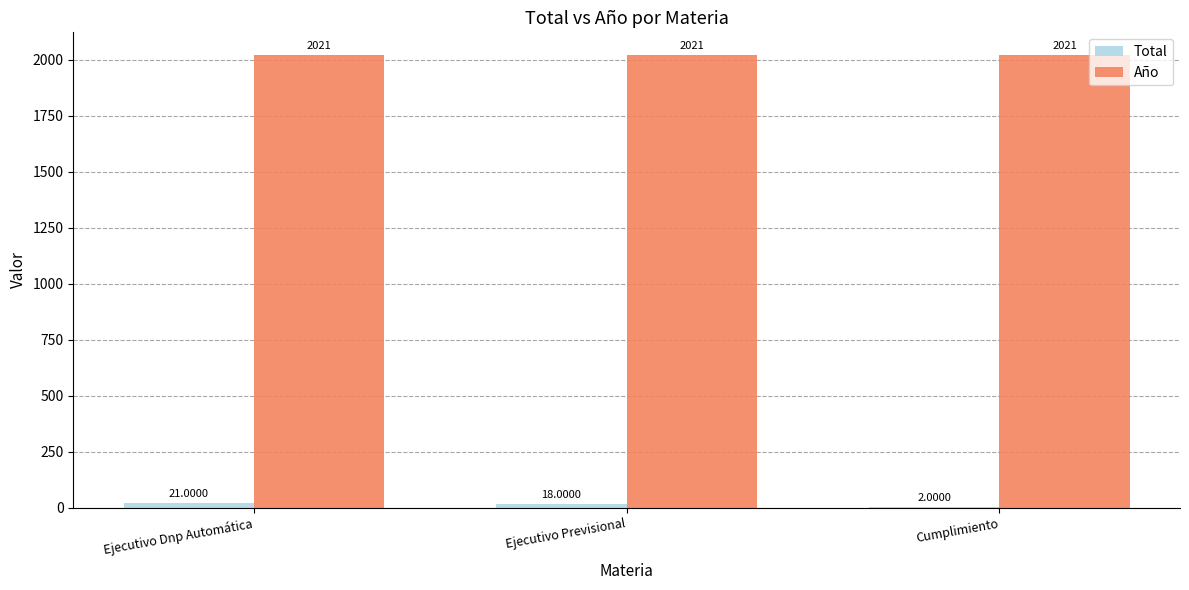

Which series has the largest total across all categories?

Año